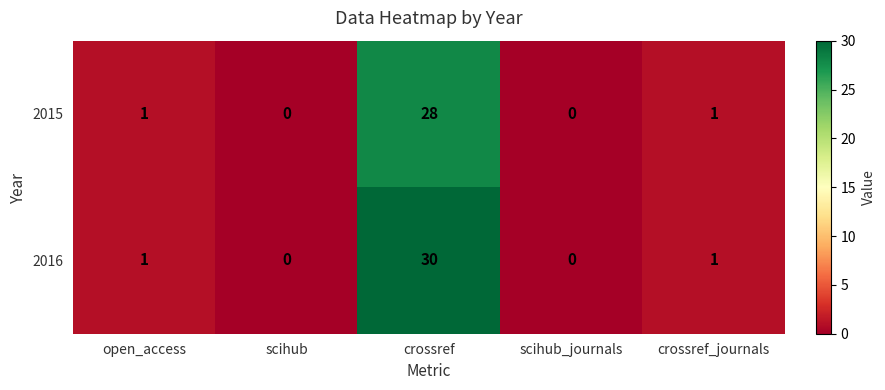

Rank the series by their average value, from highest to lowest.

2016, 2015